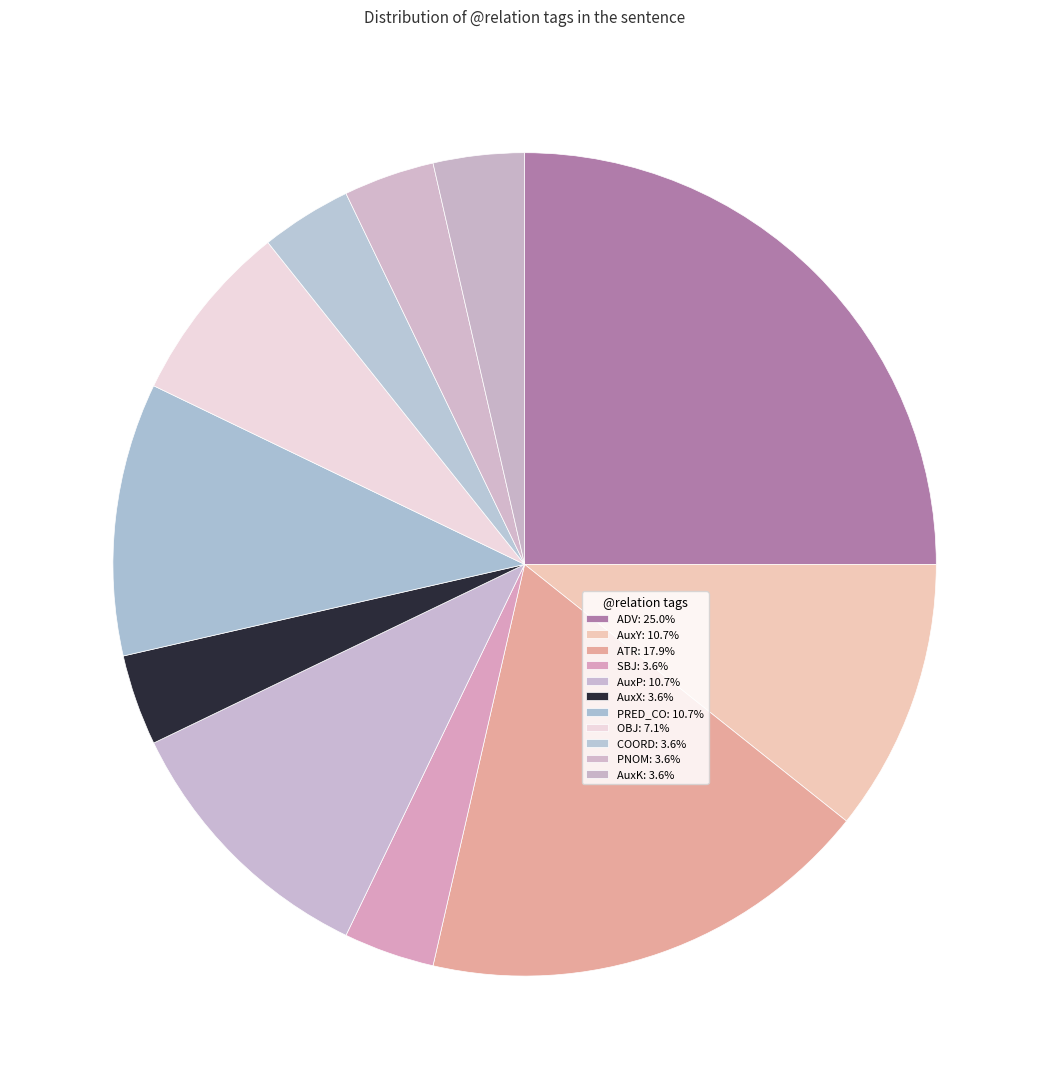

To the nearest percent, what is the combined percentage of SBJ and PNOM?

7%